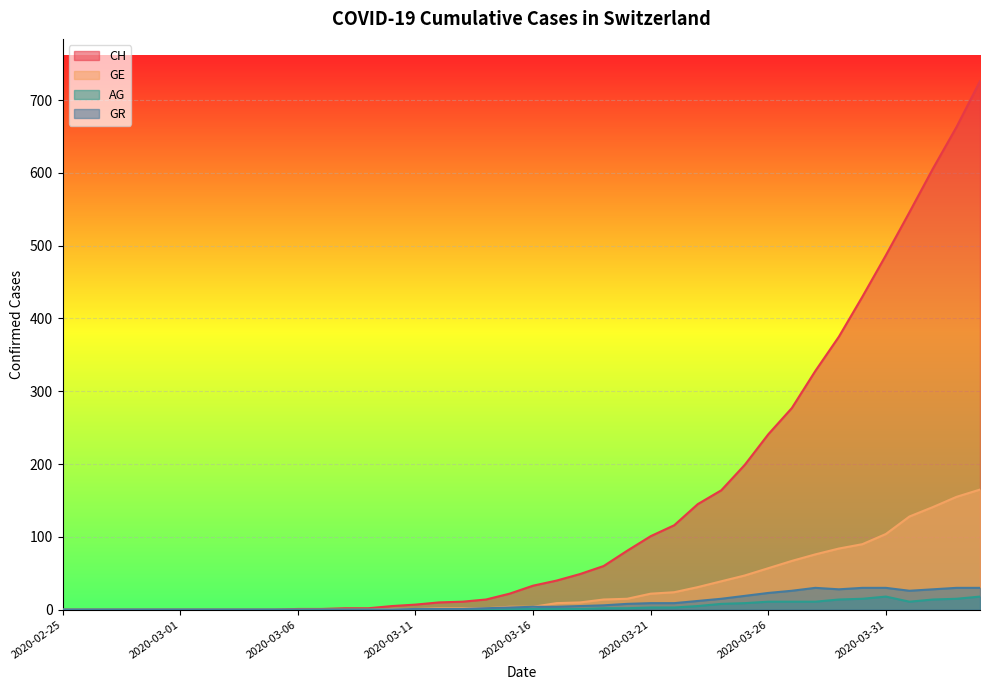

What is the label of the 23rd point from the right?

2020-03-13